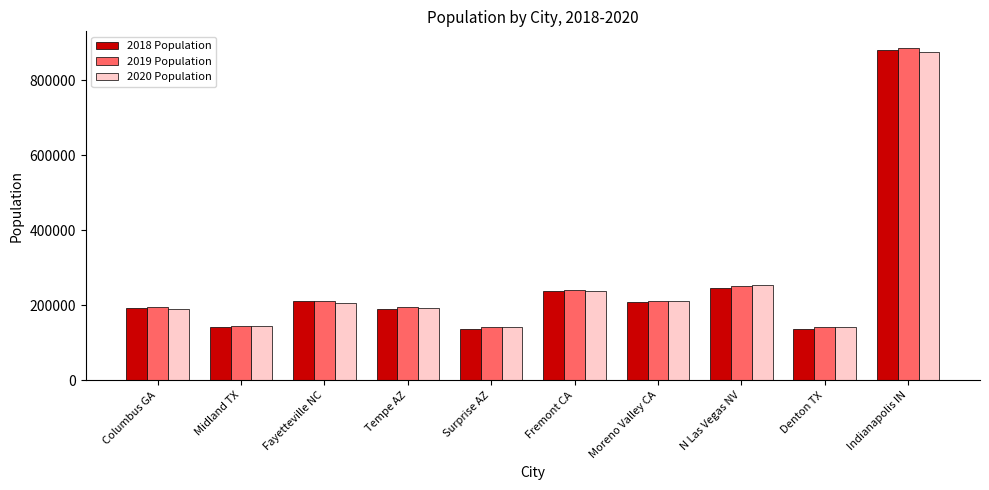

What is the difference between the 2019 Population values at Denton TX and Surprise AZ?

123